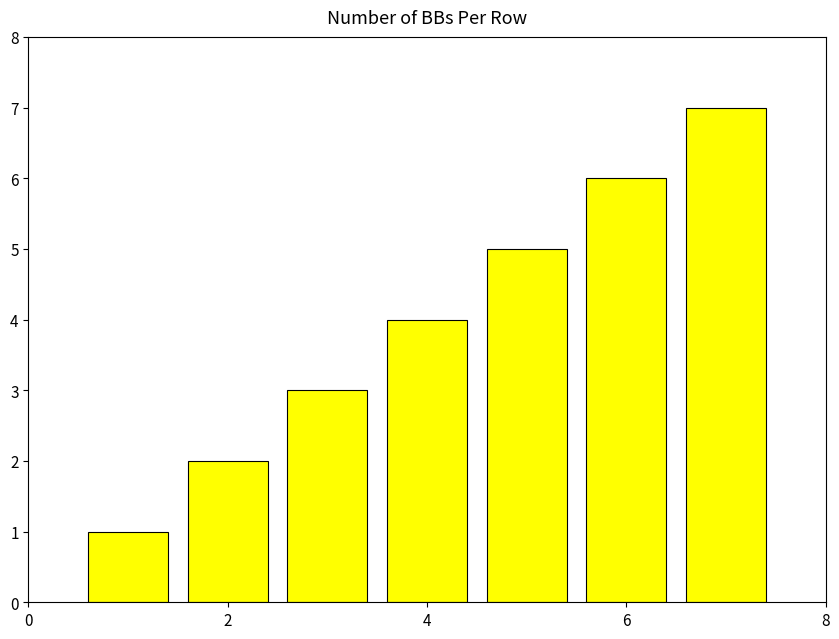

How many data points does each series have?

7